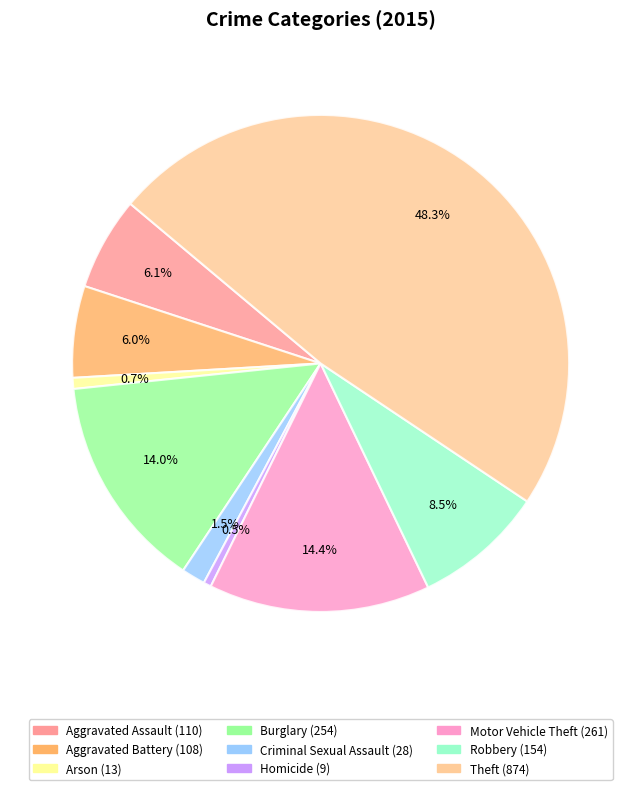

Which has a higher value, Criminal Sexual Assault or Motor Vehicle Theft?

Motor Vehicle Theft